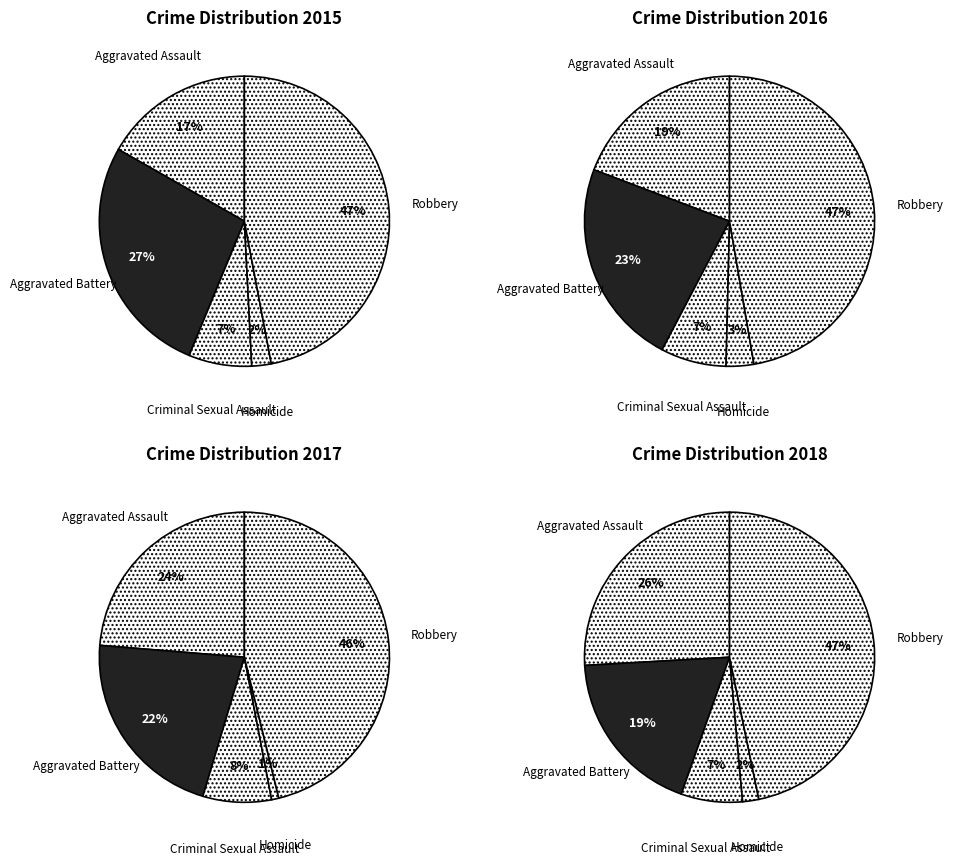

To the nearest percent, what percentage of the pie is Aggravated Battery?

23%